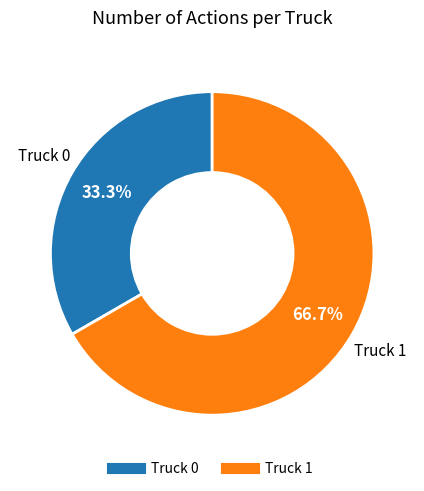

Approximately how many times larger is the value at Truck 0 compared to Truck 1?

0.5